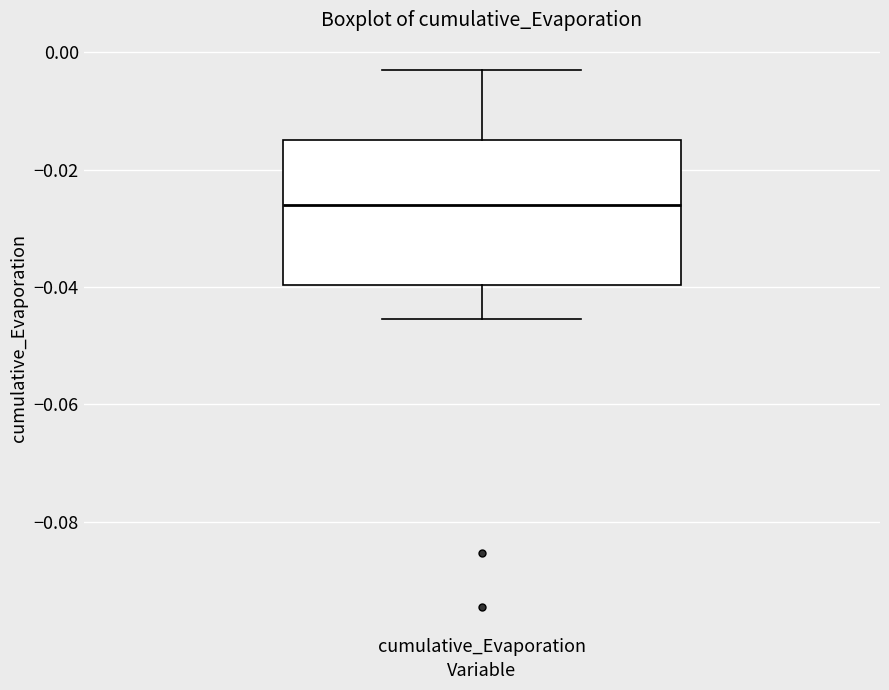

Transcribe this box plot: give where the median line is, the range the box spans, and where the two whiskers end, as read against the y-axis. The values are not printed on the chart, so give them approximately, as read against the axis.

median -0.026, box -0.040 to -0.016, whiskers -0.046 to -0.002